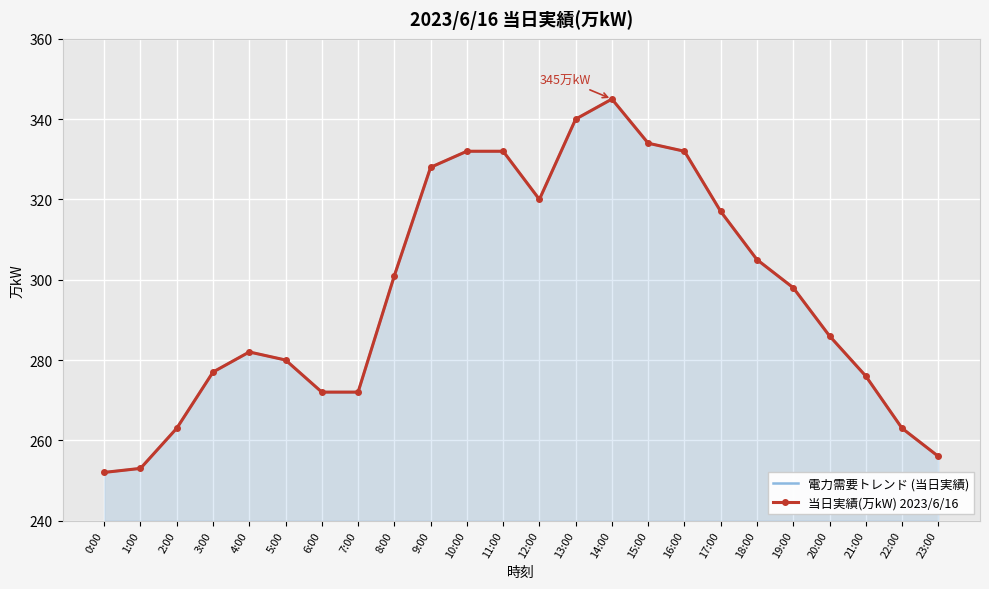

Is it true that 当日実績(万kW) 2023/6/16 equals 449 at 12:00?

False